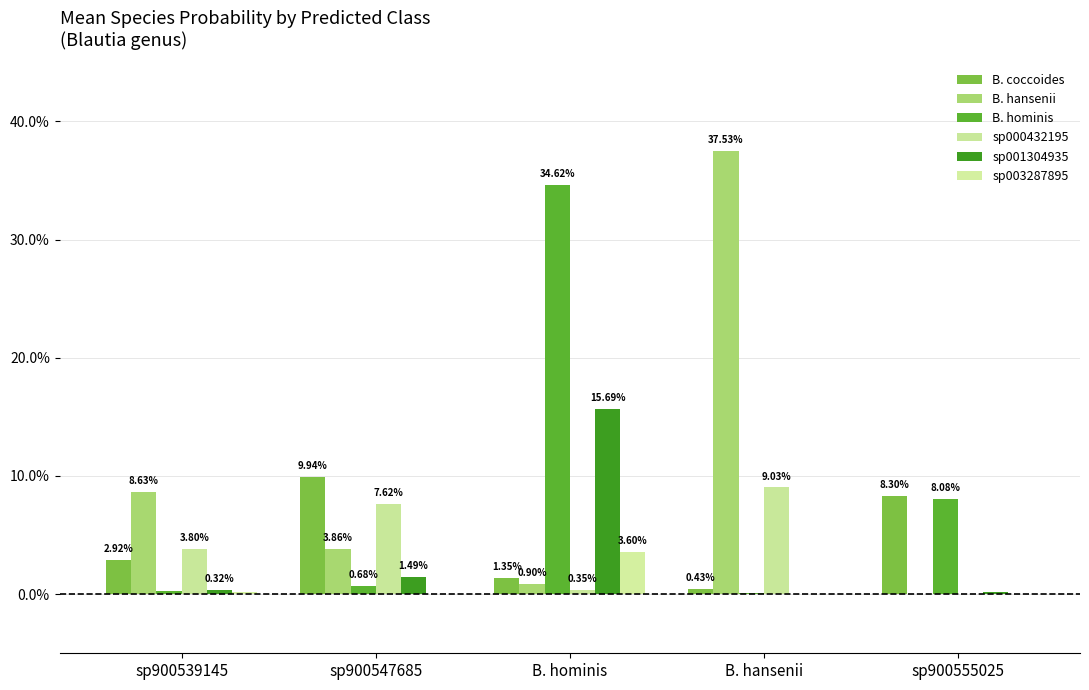

Are the bars horizontal?

No